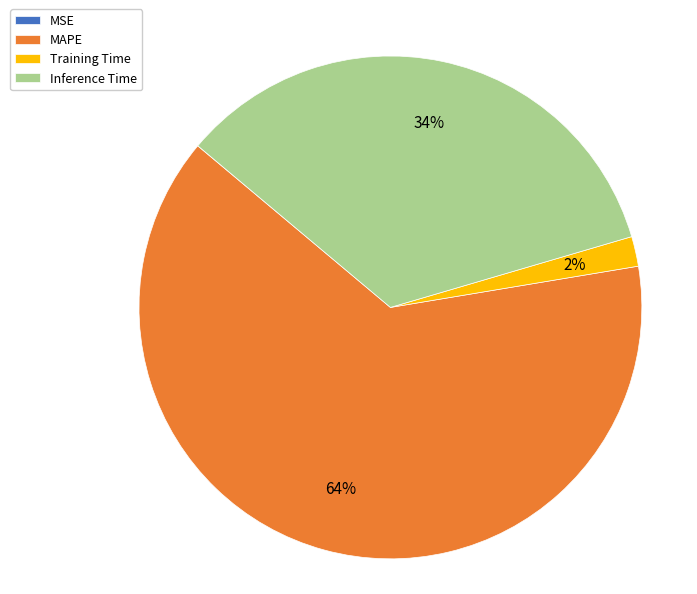

Between Training Time and Inference Time, which is larger?

Inference Time